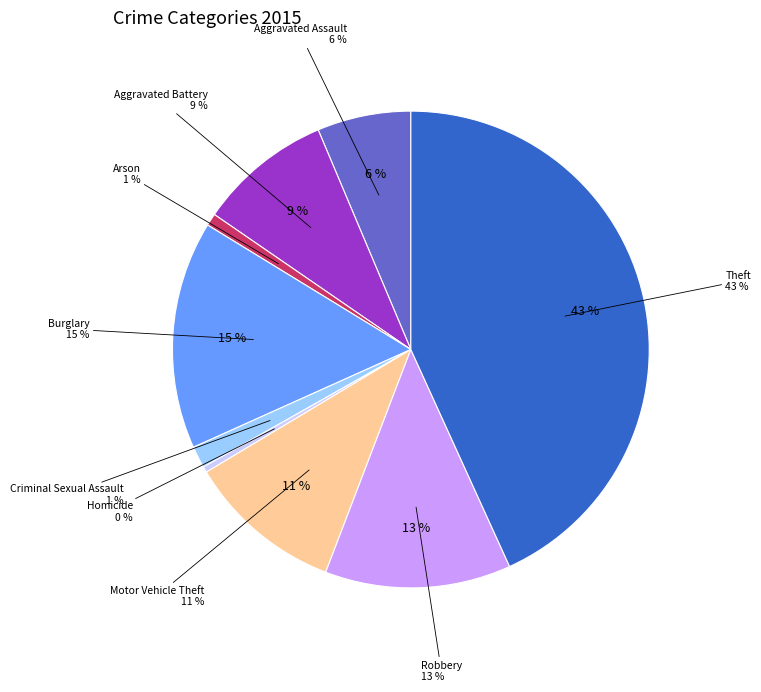

Count the number of slices in the pie.

9